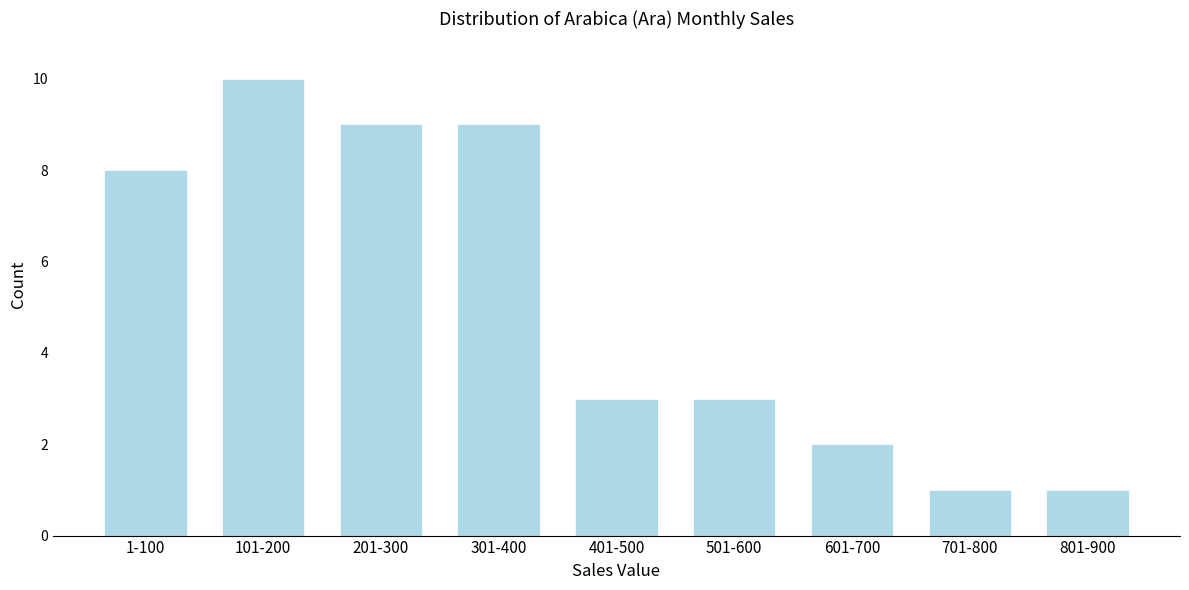

Reading left to right, extract all data points from this chart.

1-100=8	101-200=10	201-300=9	301-400=9	401-500=3	501-600=3	601-700=2	701-800=1	801-900=1